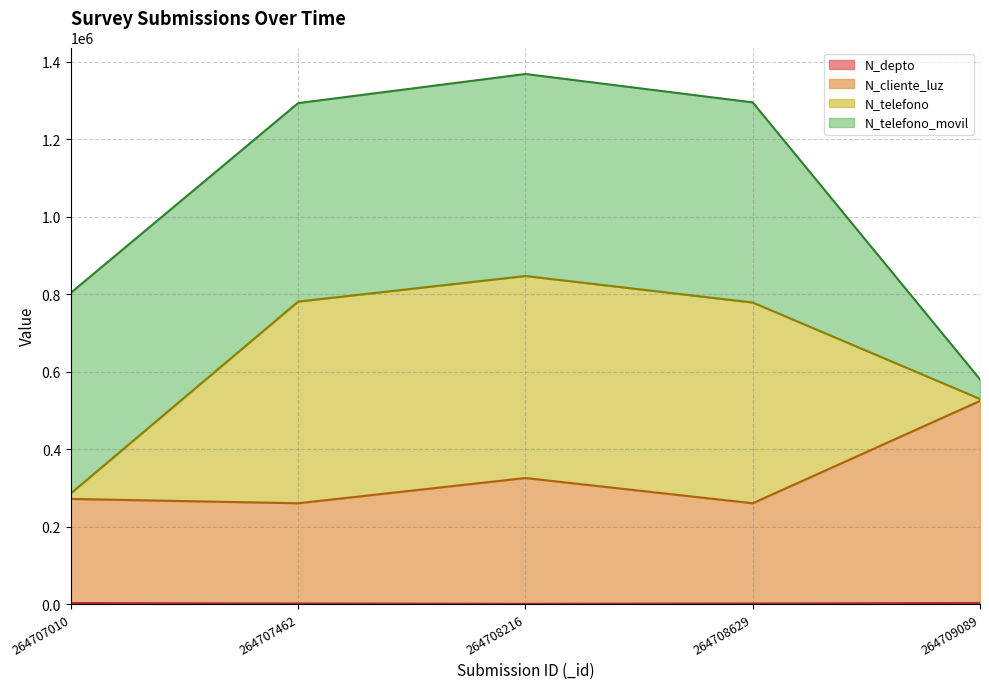

Does the chart display data point markers on the line(s)?

No